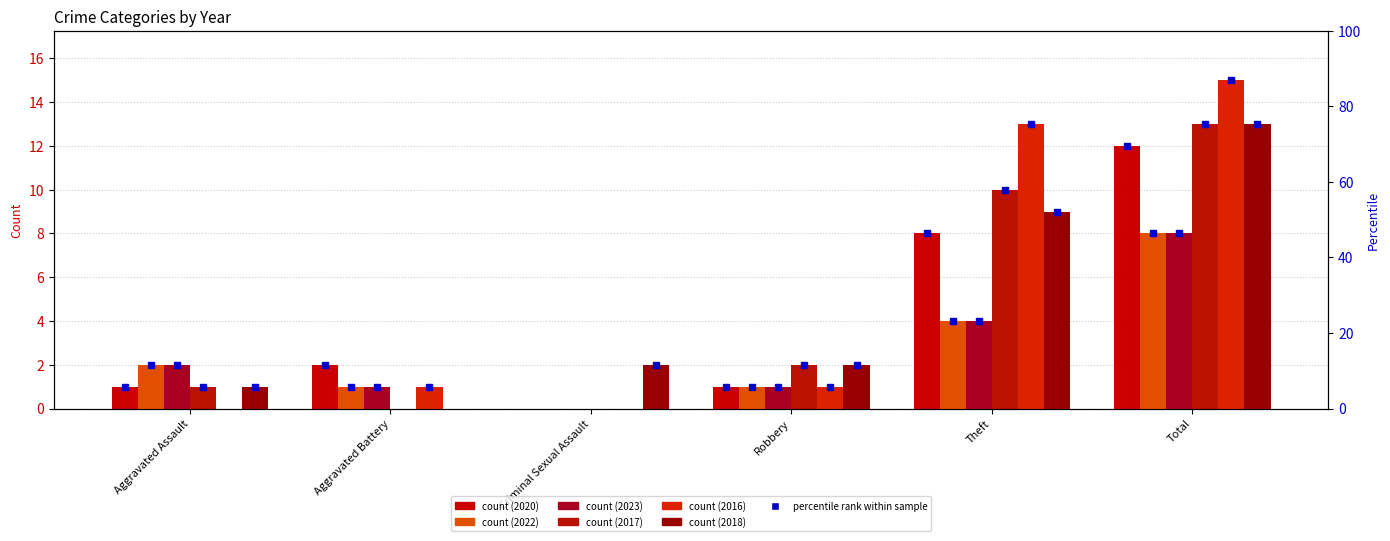

The 2023 series shows 1 at Robbery. True or false?

False